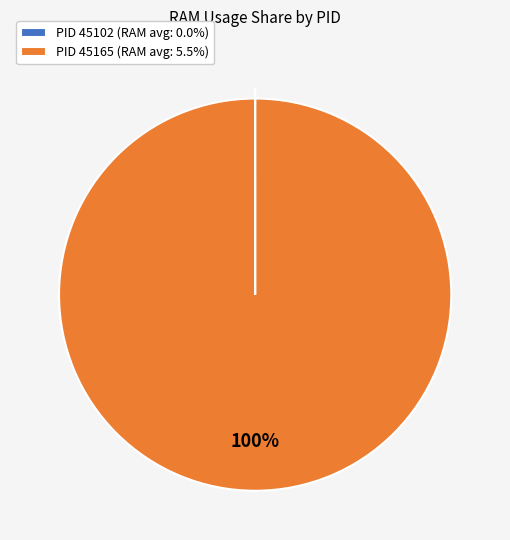

To the nearest percent, what is the difference between the largest and smallest slice percentages?

100%